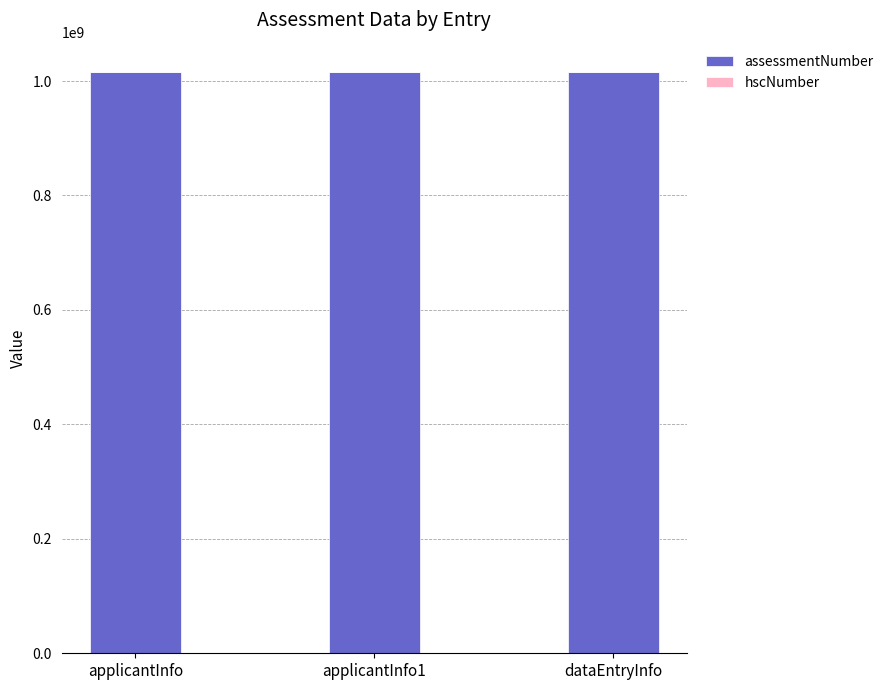

True or false: assessmentNumber has a value of 478267873 at applicantInfo.

False